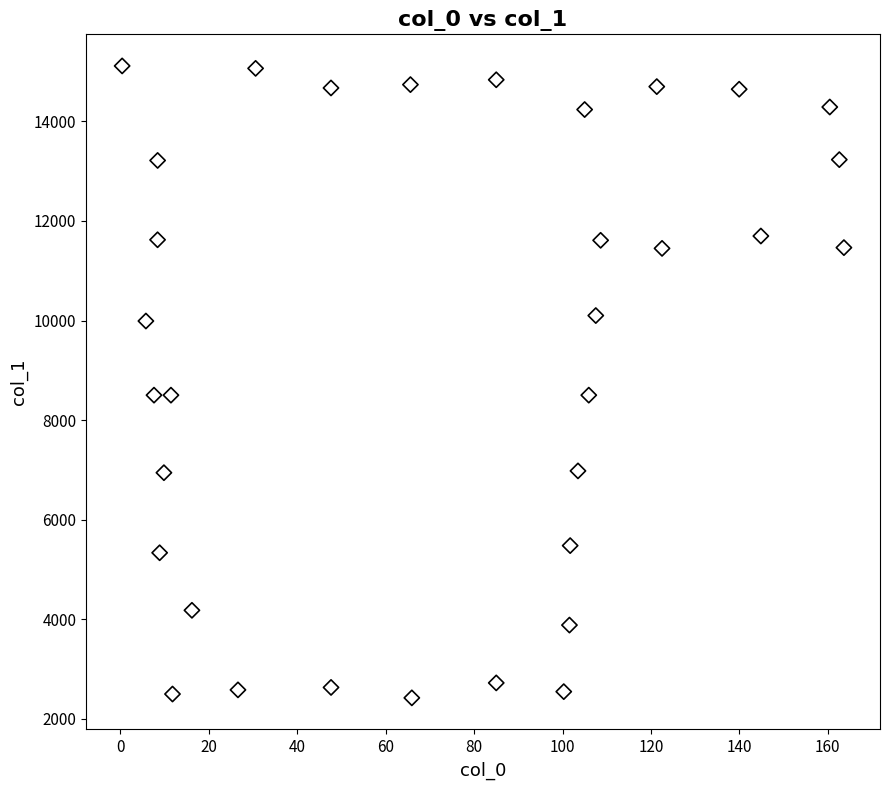

What is the range of X values (max minus min)?

163.3